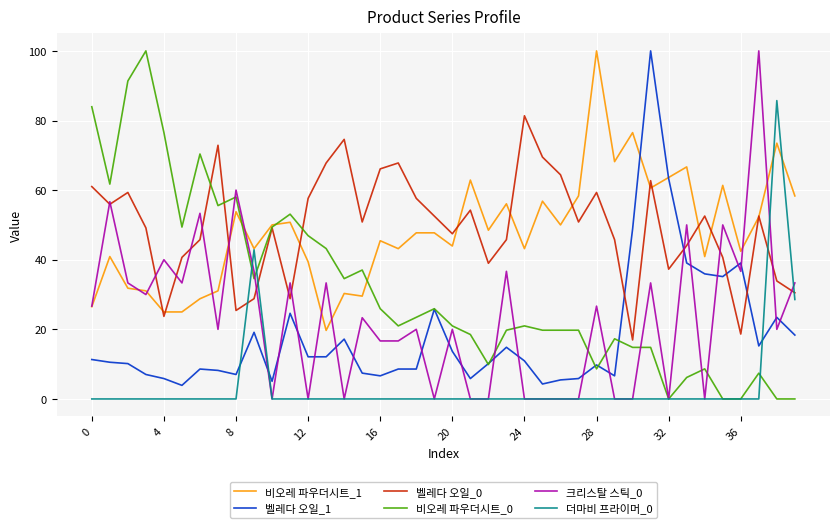

What is the greatest value displayed?

100.0